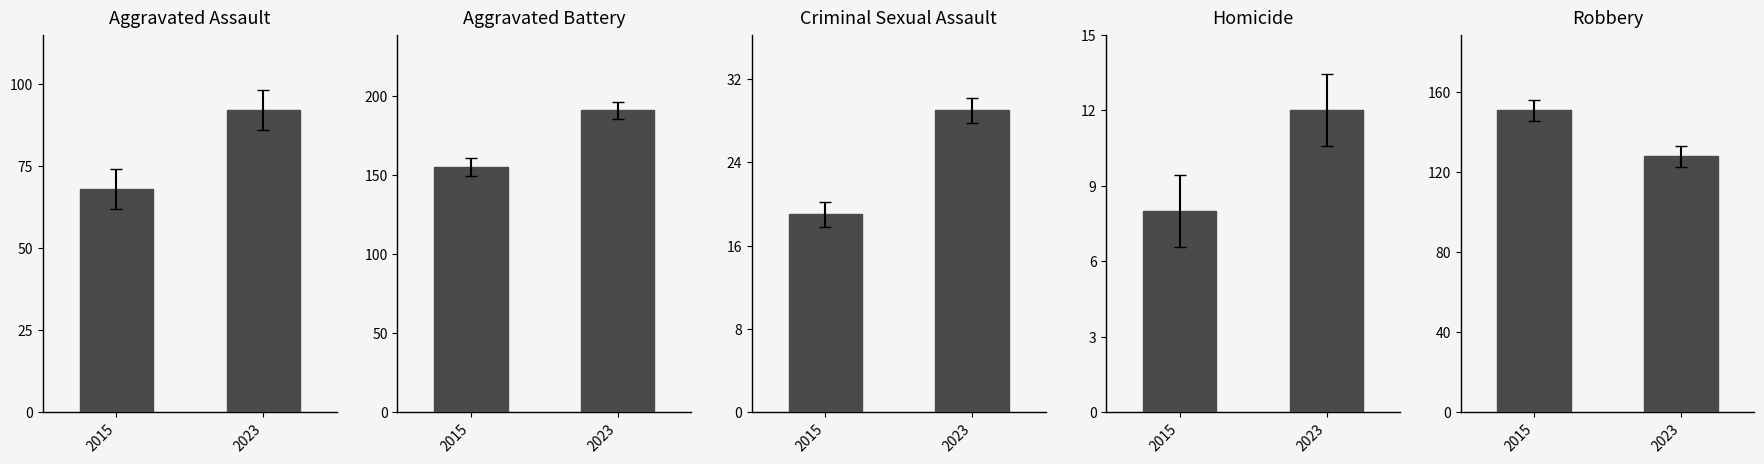

Which series has the largest range (max minus min)?

Aggravated Battery